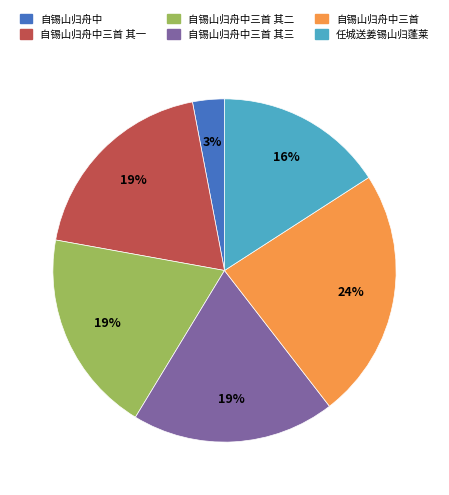

Is there any slice that represents more than half of the pie?

No